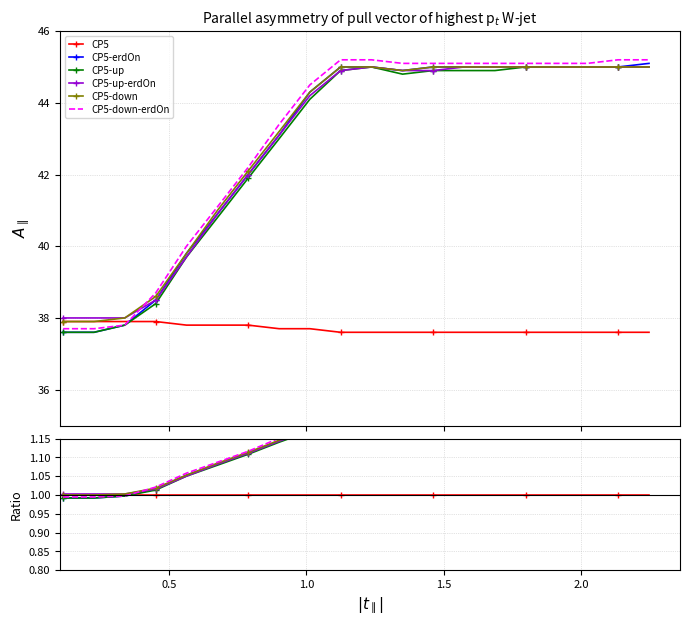

True or false: CP5-erdOn has more than 1 points higher than both neighbors.

False